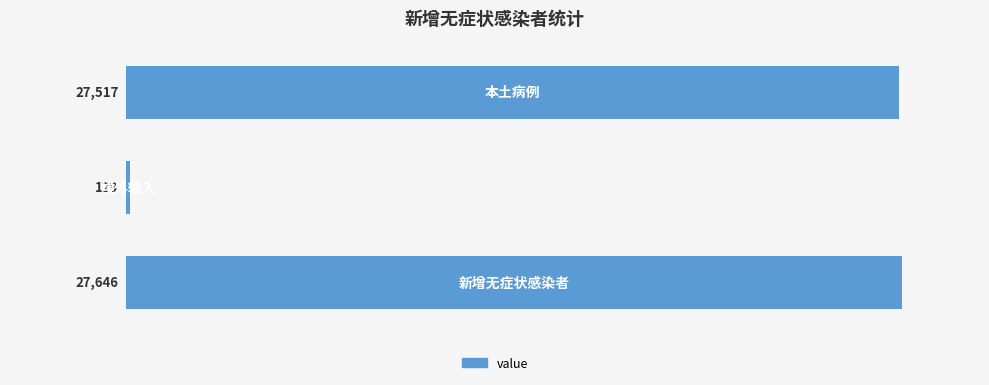

What is the greatest value displayed?

27646